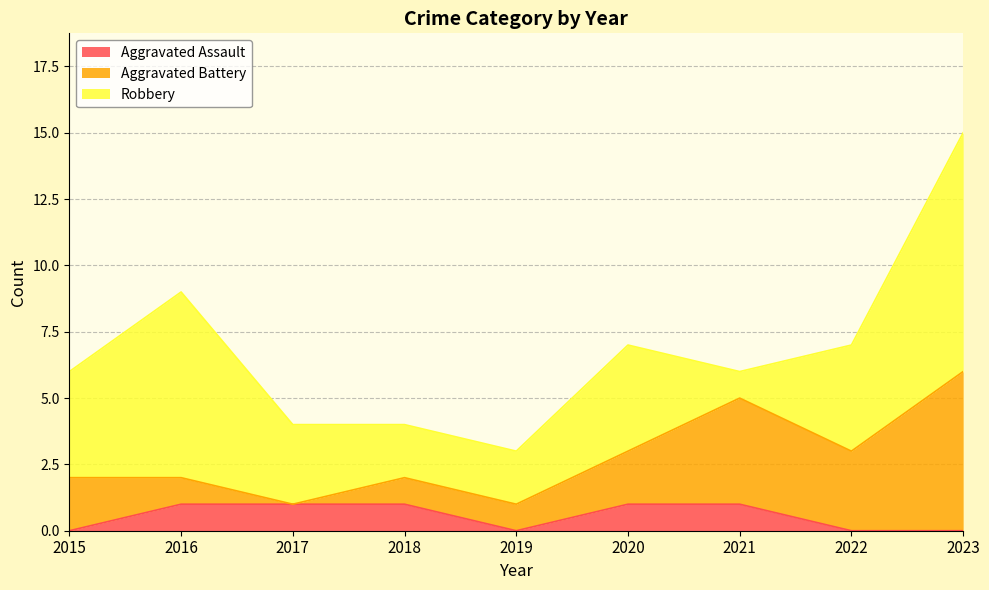

What is the highest value of the Aggravated Battery series?

6